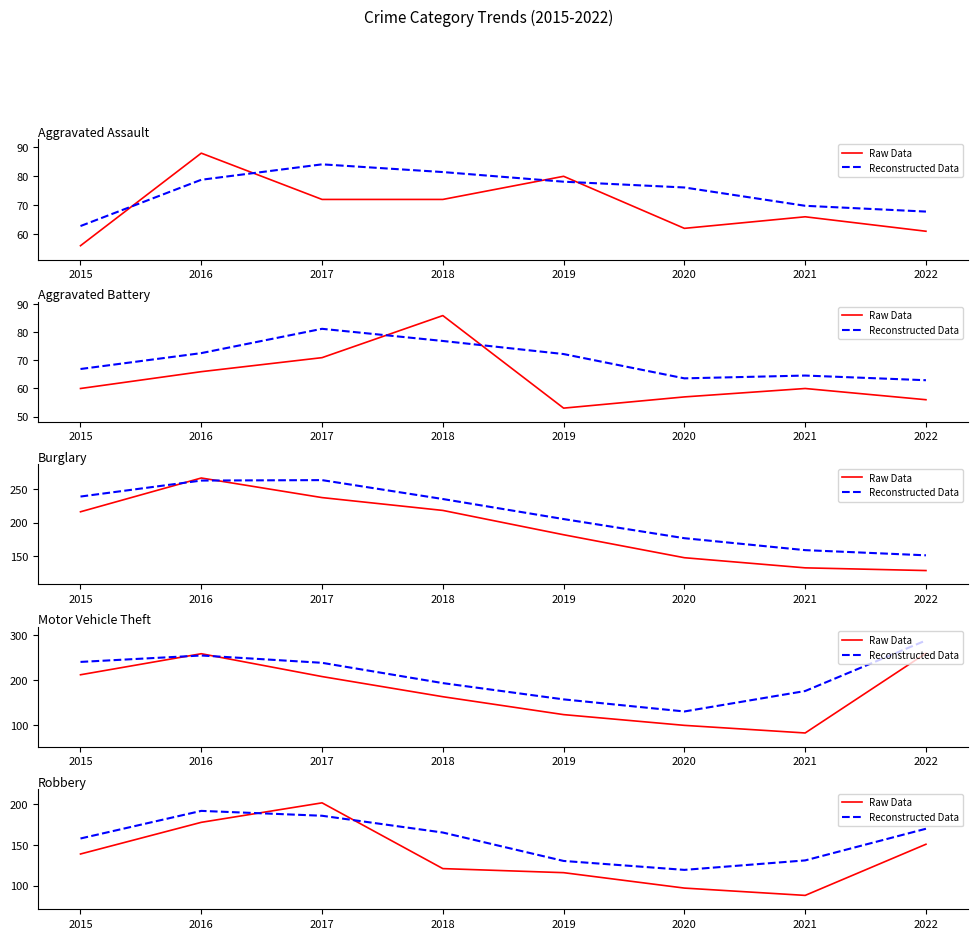

True or false: Reconstructed Data and Raw Data cross at least once.

True